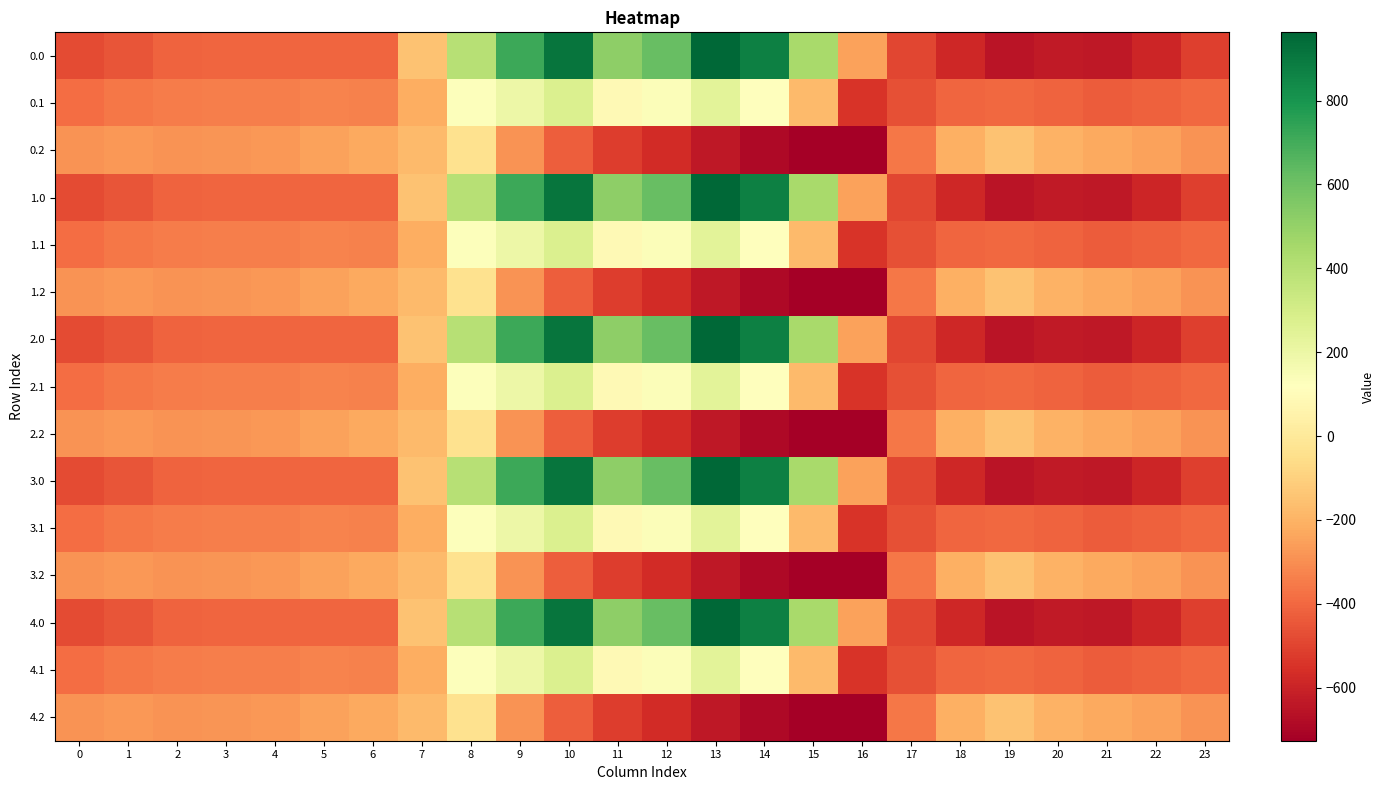

Reading right to left, extract all data points from this chart.

0.0: 23=-511.3	22=-592.3	21=-638.4	20=-629.9	19=-649.2	18=-586.7	17=-494.8	16=-250.9	15=443.0	14=870.3	13=962.7	12=619.4	11=516.0	10=916.2	9=716.9	8=395.3	7=-150.1	6=-408.0	5=-403.8	4=-404.9	3=-404.4	2=-410.3	1=-449.5	0=-482.0
0.1: 23=-399.4	22=-419.9	21=-432.4	20=-414.5	19=-400.2	18=-405.4	17=-466.6	16=-547.3	15=-173.1	14=113.7	13=241.5	12=134.6	11=87.0	10=274.1	9=191.1	8=125.2	7=-217.1	6=-332.2	5=-325.7	4=-339.6	3=-342.7	2=-347.9	1=-361.1	0=-384.6
0.2: 23=-287.5	22=-247.4	21=-226.4	20=-199.2	19=-151.0	18=-210.0	17=-362.4	16=-726.6	15=-725.8	14=-687.4	13=-640.4	12=-571.2	11=-520.6	10=-423.5	9=-288.5	8=-35.3	7=-176.6	6=-228.8	5=-245.0	4=-274.4	3=-281.0	2=-285.5	1=-272.7	0=-287.1
1.0: 23=-511.3	22=-592.3	21=-638.4	20=-629.9	19=-649.2	18=-586.7	17=-494.8	16=-250.9	15=443.0	14=870.3	13=962.7	12=619.4	11=516.0	10=916.2	9=716.9	8=395.3	7=-150.1	6=-408.0	5=-403.8	4=-404.9	3=-404.4	2=-410.3	1=-449.5	0=-482.0
1.1: 23=-399.4	22=-419.9	21=-432.4	20=-414.5	19=-400.2	18=-405.4	17=-466.6	16=-547.3	15=-173.1	14=113.7	13=241.5	12=134.6	11=87.0	10=274.1	9=191.1	8=125.2	7=-217.1	6=-332.2	5=-325.7	4=-339.6	3=-342.7	2=-347.9	1=-361.1	0=-384.6
1.2: 23=-287.5	22=-247.4	21=-226.4	20=-199.2	19=-151.0	18=-210.0	17=-362.4	16=-726.6	15=-725.8	14=-687.4	13=-640.4	12=-571.2	11=-520.6	10=-423.5	9=-288.5	8=-35.3	7=-176.6	6=-228.8	5=-245.0	4=-274.4	3=-281.0	2=-285.5	1=-272.7	0=-287.1
2.0: 23=-511.3	22=-592.3	21=-638.4	20=-629.9	19=-649.2	18=-586.7	17=-494.8	16=-250.9	15=443.0	14=870.3	13=962.7	12=619.4	11=516.0	10=916.2	9=716.9	8=395.3	7=-150.1	6=-408.0	5=-403.8	4=-404.9	3=-404.4	2=-410.3	1=-449.5	0=-482.0
2.1: 23=-399.4	22=-419.9	21=-432.4	20=-414.5	19=-400.2	18=-405.4	17=-466.6	16=-547.3	15=-173.1	14=113.7	13=241.5	12=134.6	11=87.0	10=274.1	9=191.1	8=125.2	7=-217.1	6=-332.2	5=-325.7	4=-339.6	3=-342.7	2=-347.9	1=-361.1	0=-384.6
2.2: 23=-287.5	22=-247.4	21=-226.4	20=-199.2	19=-151.0	18=-210.0	17=-362.4	16=-726.6	15=-725.8	14=-687.4	13=-640.4	12=-571.2	11=-520.6	10=-423.5	9=-288.5	8=-35.3	7=-176.6	6=-228.8	5=-245.0	4=-274.4	3=-281.0	2=-285.5	1=-272.7	0=-287.1
3.0: 23=-511.3	22=-592.3	21=-638.4	20=-629.9	19=-649.2	18=-586.7	17=-494.8	16=-250.9	15=443.0	14=870.3	13=962.7	12=619.4	11=516.0	10=916.2	9=716.9	8=395.3	7=-150.1	6=-408.0	5=-403.8	4=-404.9	3=-404.4	2=-410.3	1=-449.5	0=-482.0
3.1: 23=-399.4	22=-419.9	21=-432.4	20=-414.5	19=-400.2	18=-405.4	17=-466.6	16=-547.3	15=-173.1	14=113.7	13=241.5	12=134.6	11=87.0	10=274.1	9=191.1	8=125.2	7=-217.1	6=-332.2	5=-325.7	4=-339.6	3=-342.7	2=-347.9	1=-361.1	0=-384.6
3.2: 23=-287.5	22=-247.4	21=-226.4	20=-199.2	19=-151.0	18=-210.0	17=-362.4	16=-726.6	15=-725.8	14=-687.4	13=-640.4	12=-571.2	11=-520.6	10=-423.5	9=-288.5	8=-35.3	7=-176.6	6=-228.8	5=-245.0	4=-274.4	3=-281.0	2=-285.5	1=-272.7	0=-287.1
4.0: 23=-511.3	22=-592.3	21=-638.4	20=-629.9	19=-649.2	18=-586.7	17=-494.8	16=-250.9	15=443.0	14=870.3	13=962.7	12=619.4	11=516.0	10=916.2	9=716.9	8=395.3	7=-150.1	6=-408.0	5=-403.8	4=-404.9	3=-404.4	2=-410.3	1=-449.5	0=-482.0
4.1: 23=-399.4	22=-419.9	21=-432.4	20=-414.5	19=-400.2	18=-405.4	17=-466.6	16=-547.3	15=-173.1	14=113.7	13=241.5	12=134.6	11=87.0	10=274.1	9=191.1	8=125.2	7=-217.1	6=-332.2	5=-325.7	4=-339.6	3=-342.7	2=-347.9	1=-361.1	0=-384.6
4.2: 23=-287.5	22=-247.4	21=-226.4	20=-199.2	19=-151.0	18=-210.0	17=-362.4	16=-726.6	15=-725.8	14=-687.4	13=-640.4	12=-571.2	11=-520.6	10=-423.5	9=-288.5	8=-35.3	7=-176.6	6=-228.8	5=-245.0	4=-274.4	3=-281.0	2=-285.5	1=-272.7	0=-287.1